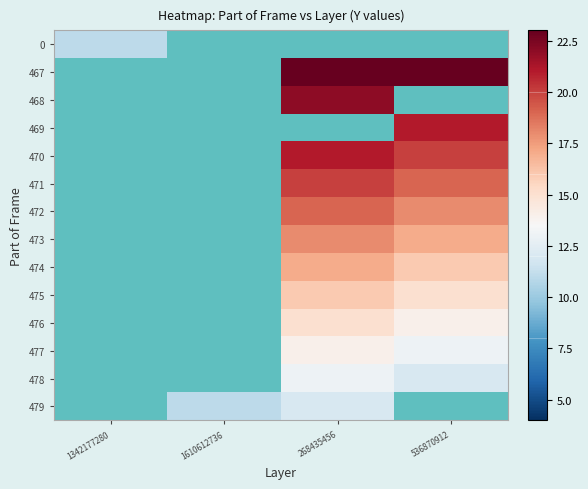

Count the number of categories in the chart.

4